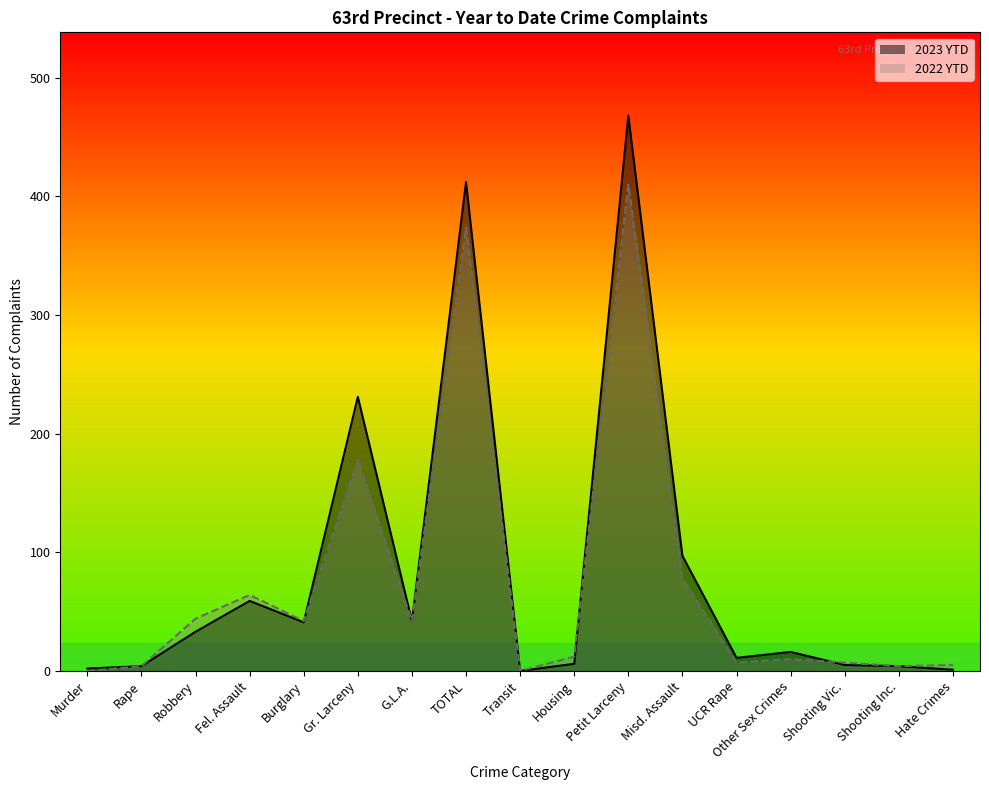

At which category does the chart reach its minimum across all series?

Transit